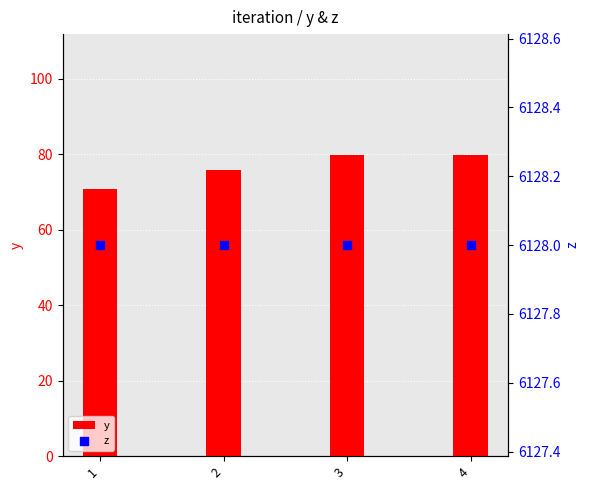

Which series has the largest Y range (max minus min)?

y